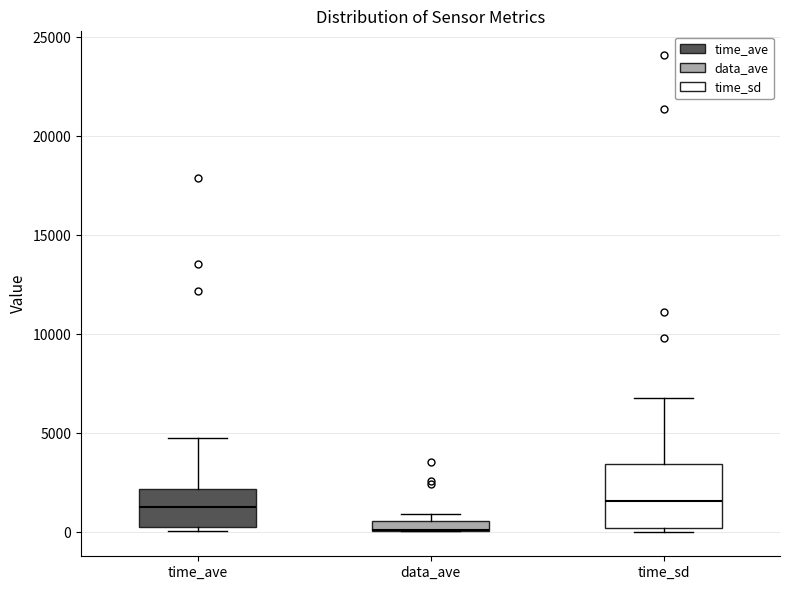

Where does the upper whisker of the box for time_sd end on the y-axis? The values are not printed on the chart, so give them approximately, as read against the axis.

7000